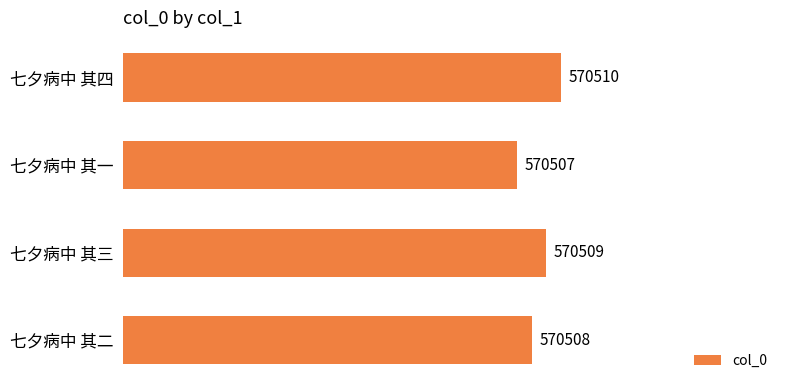

How many bars are there in total?

4